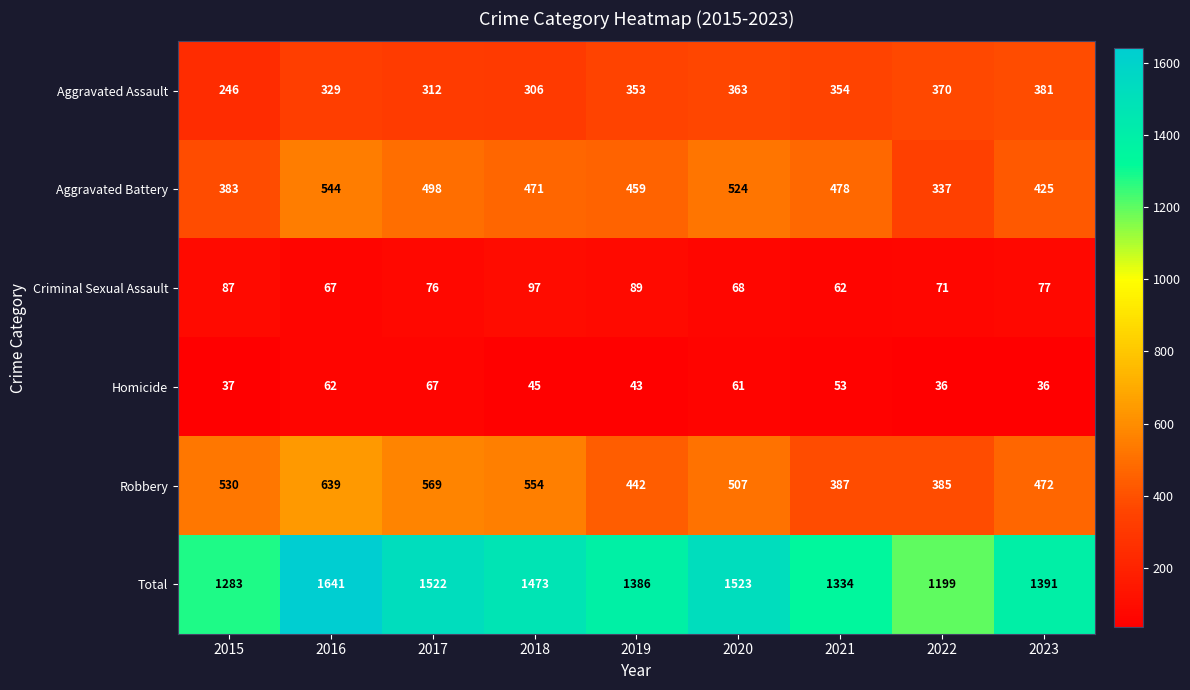

Count the number of data series in this chart.

6